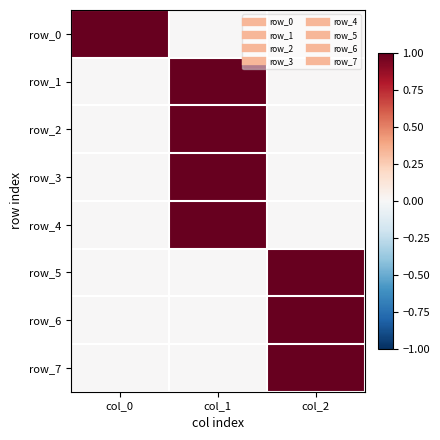

Is it true that row_7 equals 0 at col_0?

True